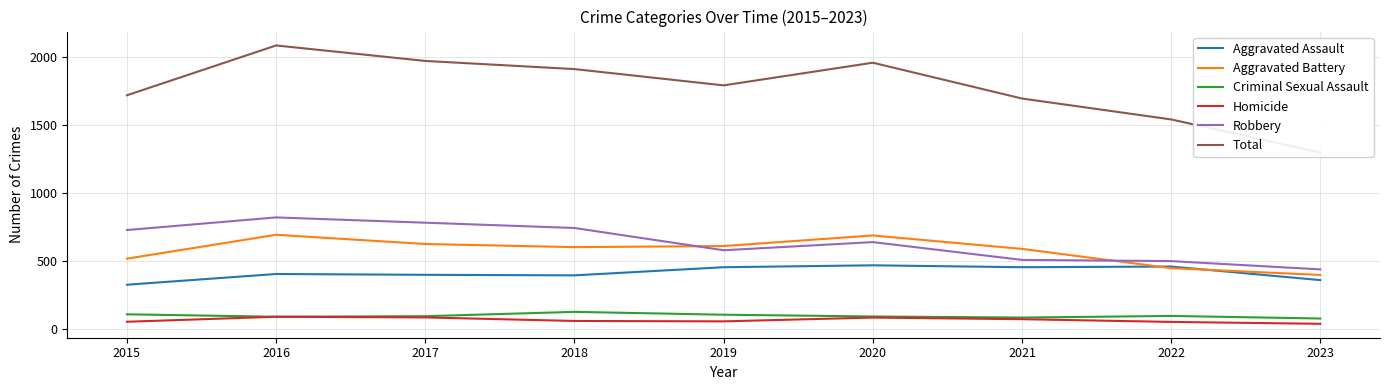

How many lines are shown in the chart?

6